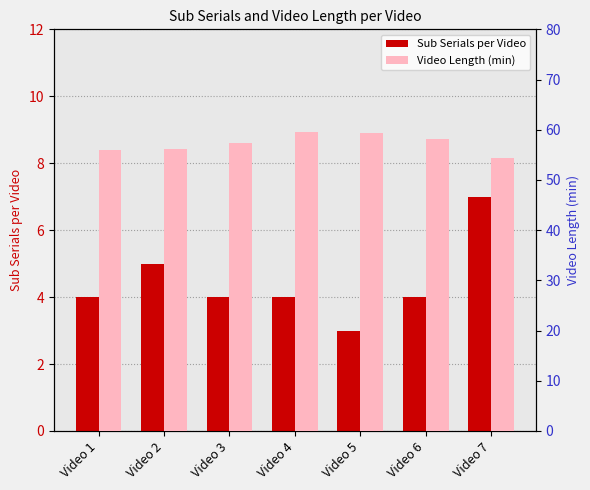

Which series has the widest spread of values?

Video Length (min)